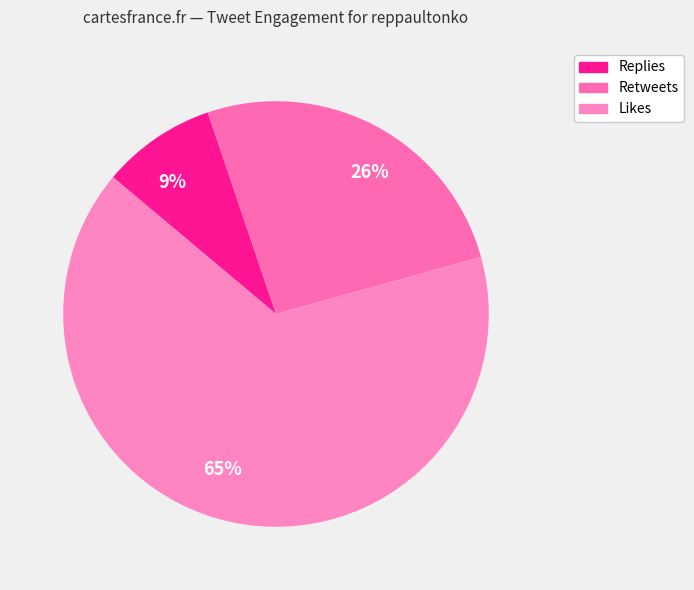

To the nearest percent, what is the average slice percentage?

33%